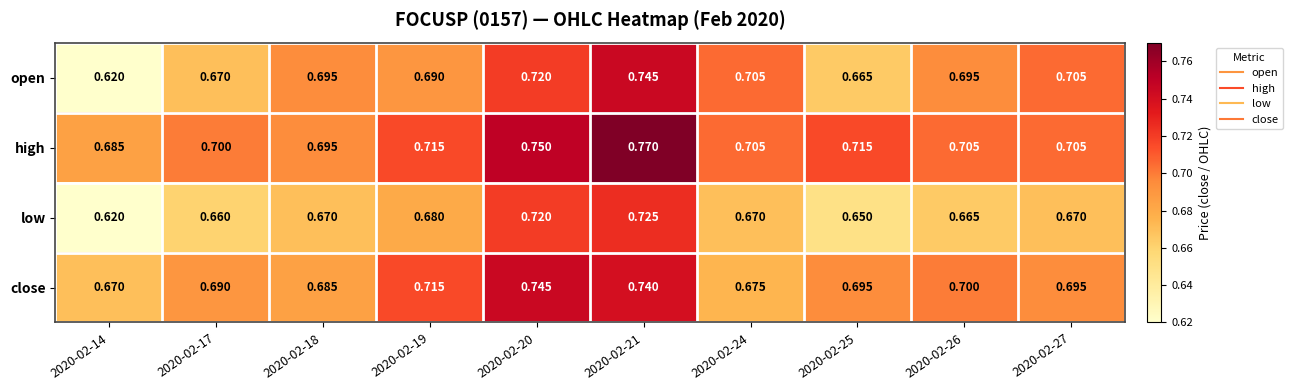

List the series in order of their overall mean, highest first.

high, close, open, low